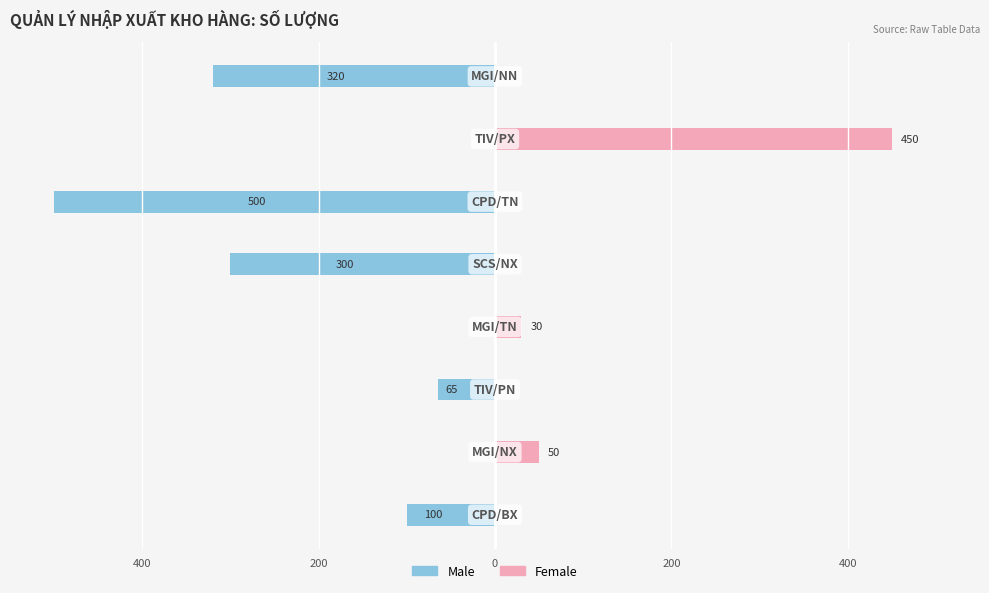

What is the average value of the Male series?

-161